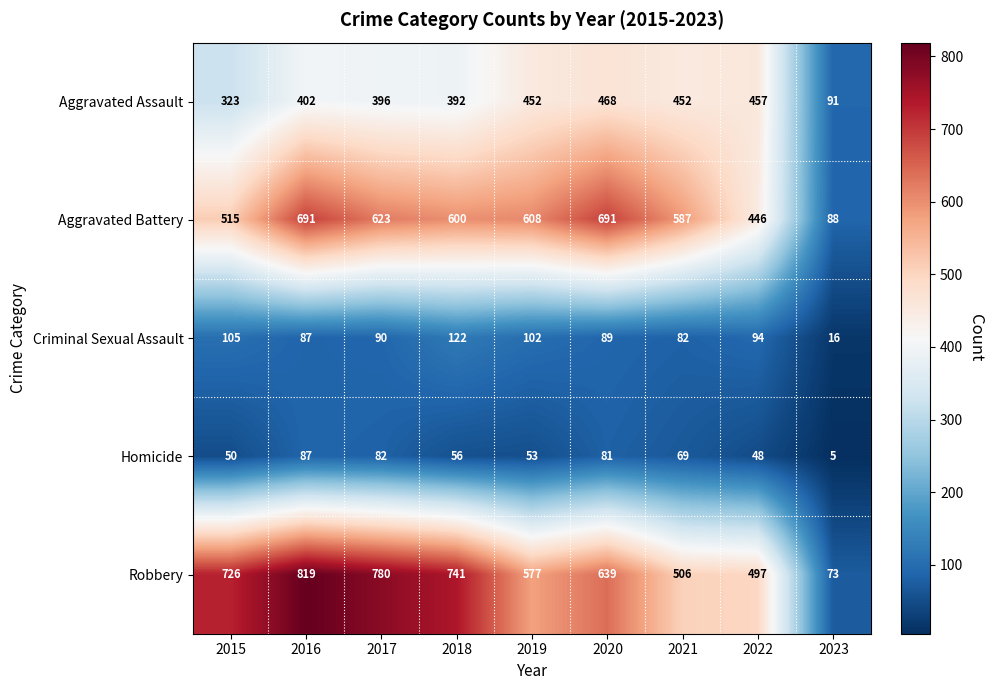

Is it true that Aggravated Assault equals 396 at 2017?

True